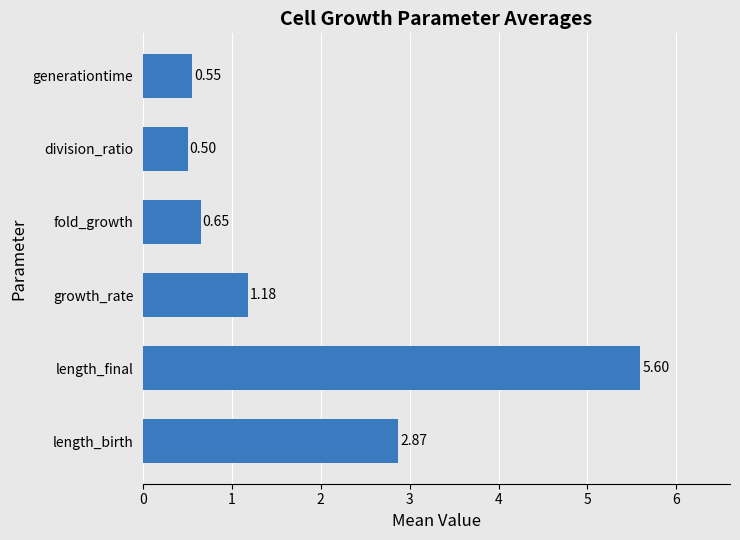

List the labels in order of value, largest first.

length_final, length_birth, growth_rate, fold_growth, generationtime, division_ratio